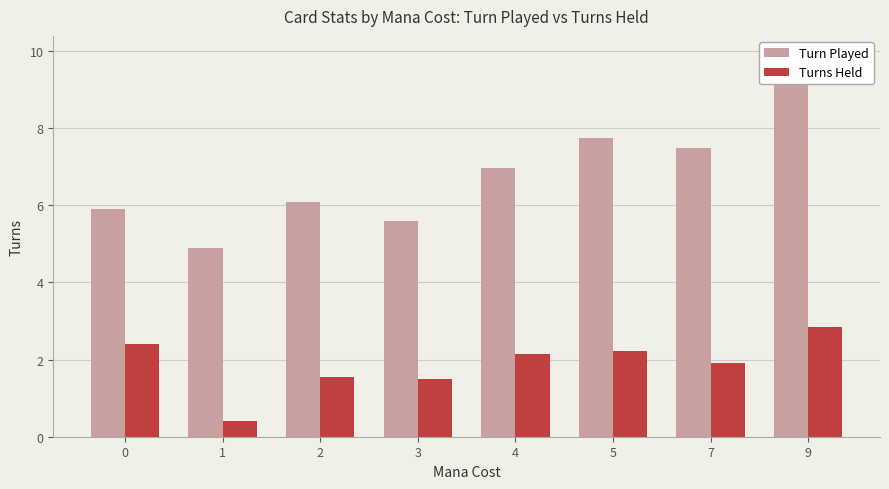

Reading left to right, transcribe all the data shown in this chart.

Turn Played: 5.9	4.9	6.1	5.6	7.0	7.8	7.5	9.9
Turns Held: 2.4	0.4	1.5	1.5	2.1	2.2	1.9	2.9